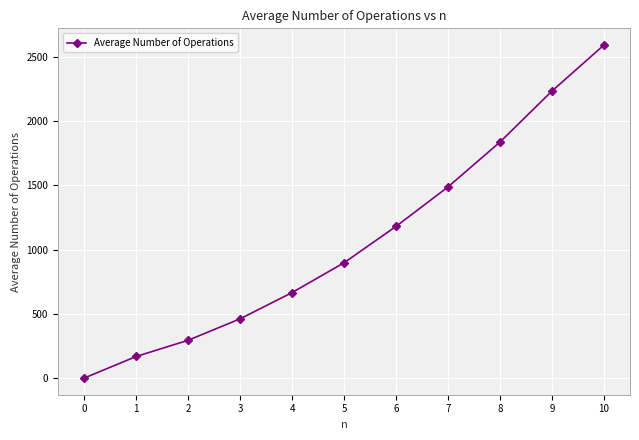

What is the difference between the values at 7 and 0?

1489.0